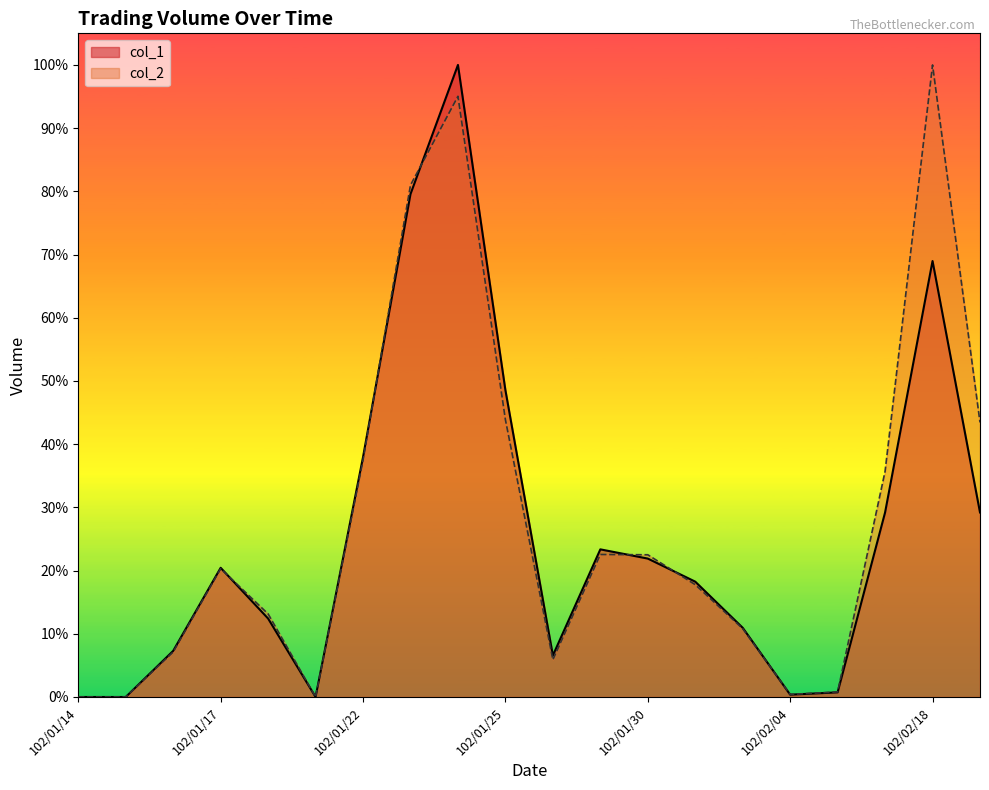

Which label corresponds to the largest value in the chart?

102/01/24